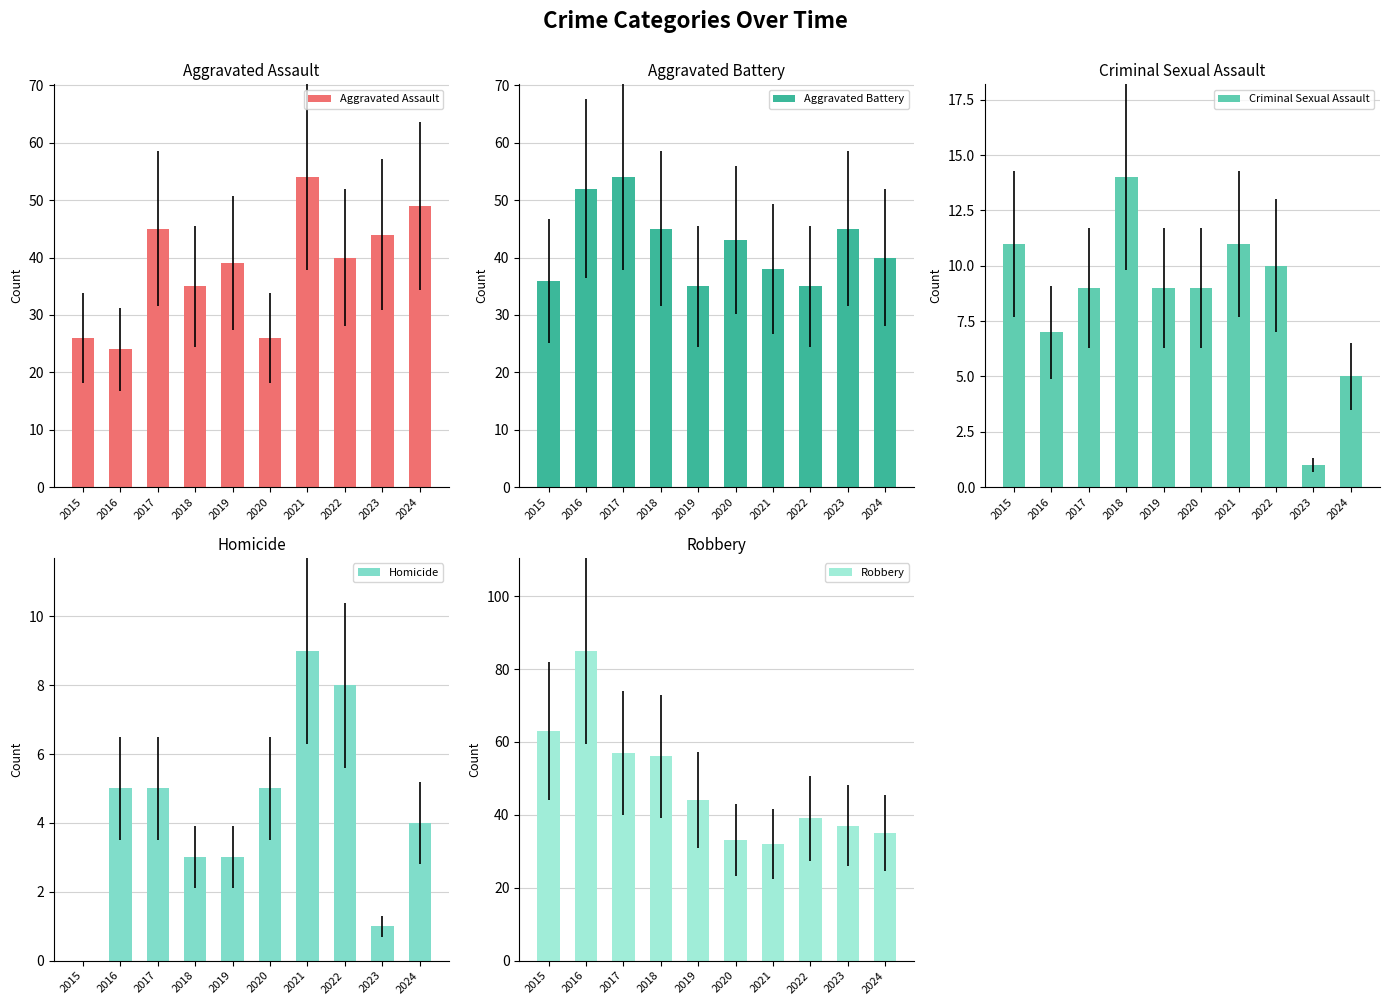

What is the difference between the second highest and minimum values in the Robbery series?

31